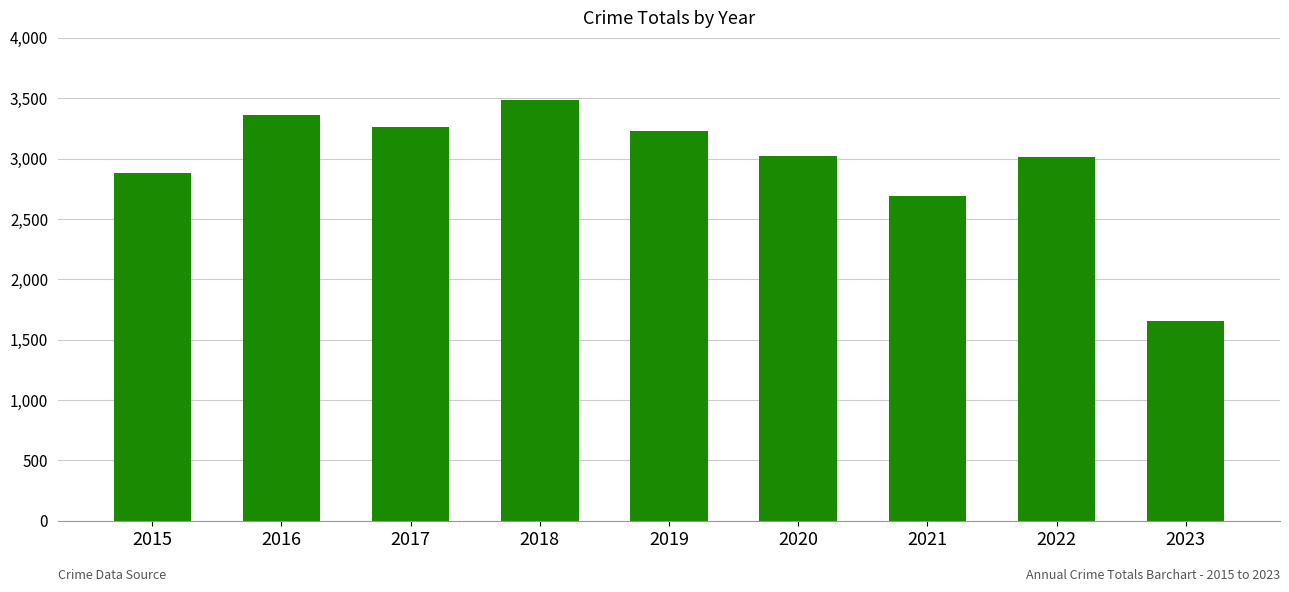

Which label corresponds to the smallest value in the chart?

2023